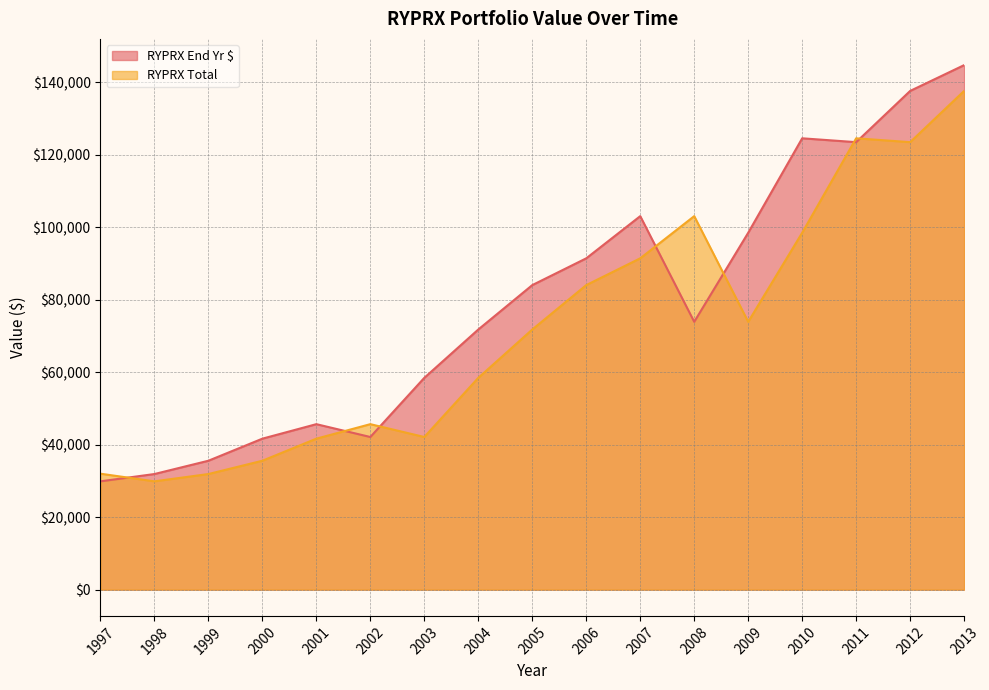

What are all the series names shown in the legend?

RYPRX End Yr $, RYPRX Total